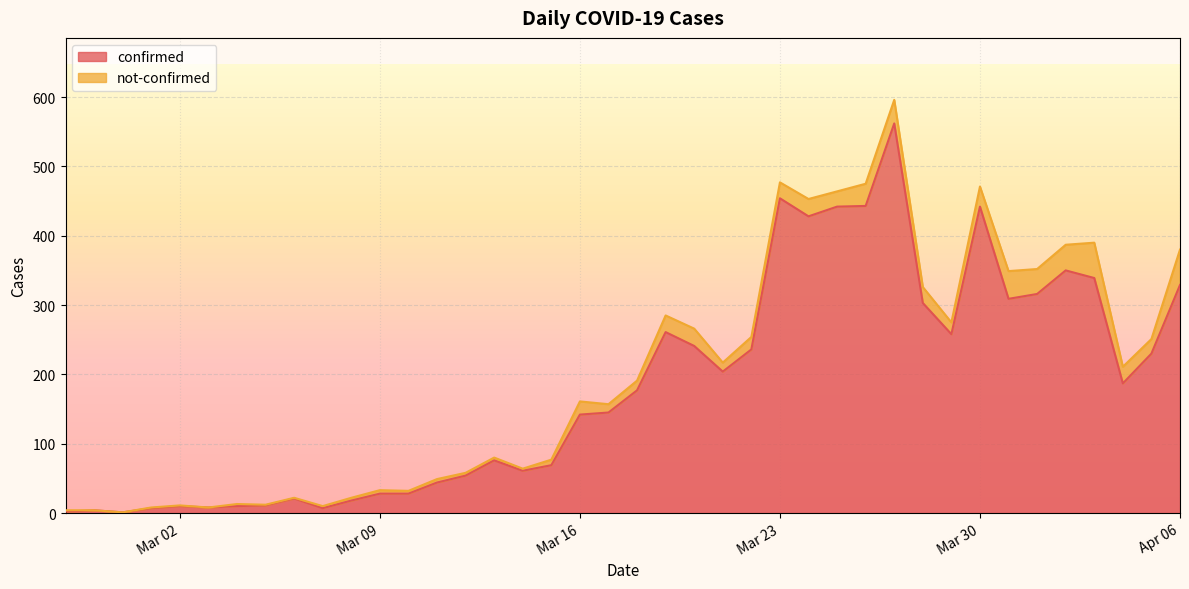

Which has a higher value, 2020-03-06 or 2020-04-03?

2020-04-03